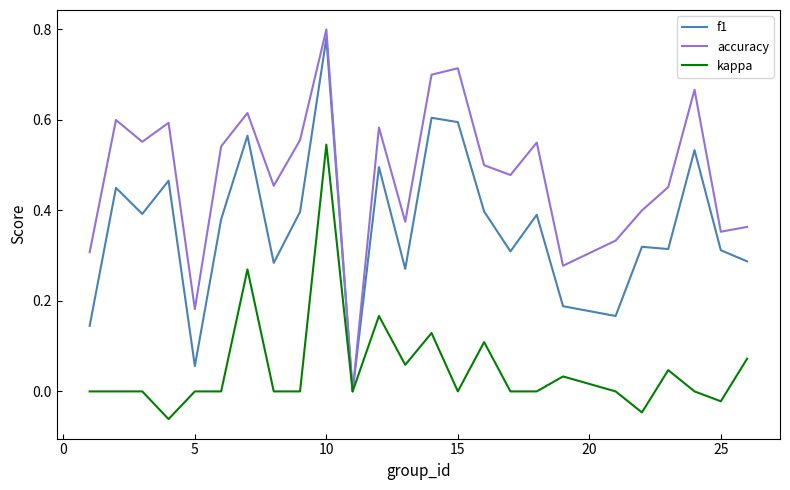

Which series has the widest spread of values?

accuracy